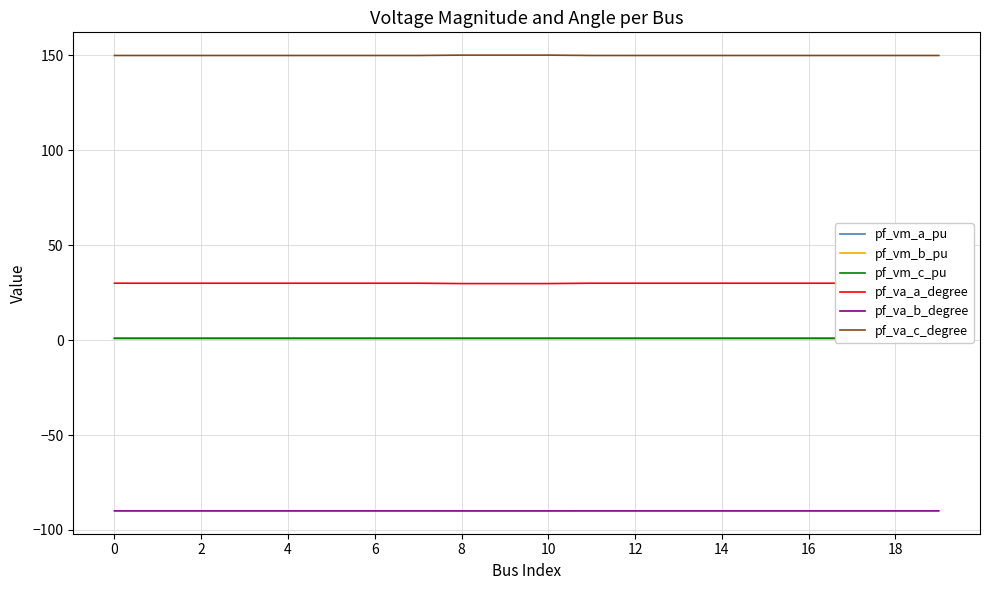

True or false: pf_vm_b_pu and pf_vm_a_pu cross at least once.

False